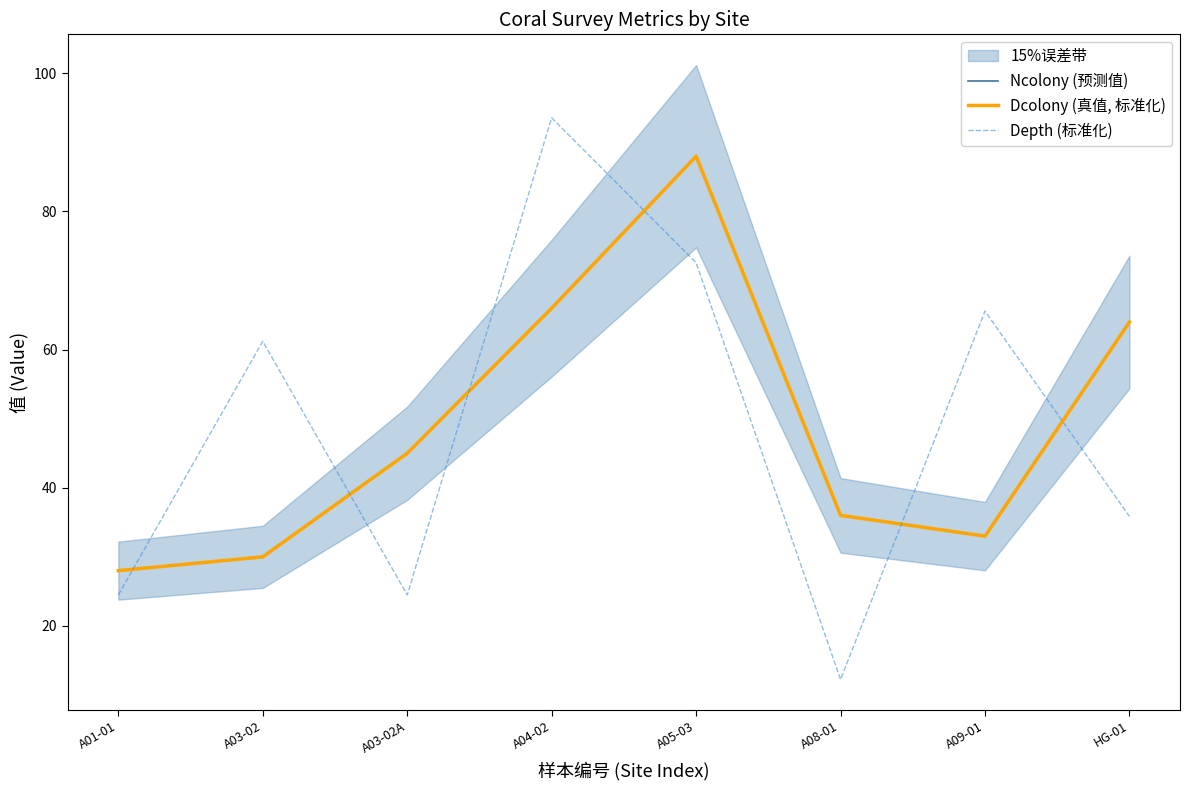

What value does the Dcolony (真值, 标准化) series have at A04-02?

66.0